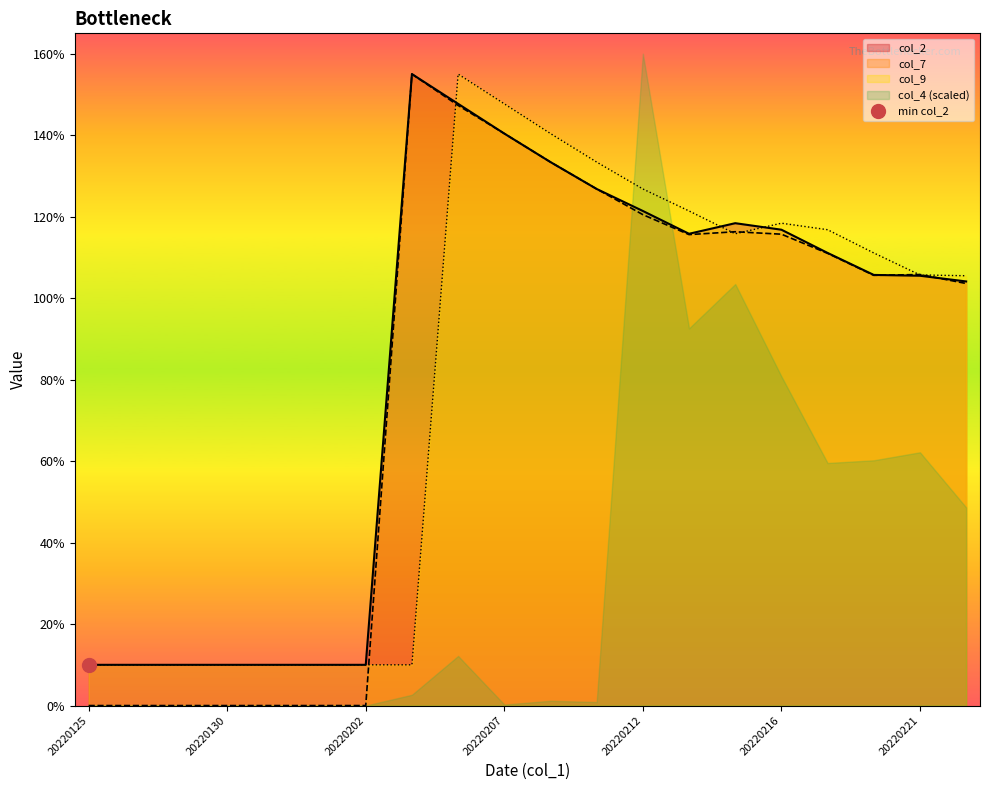

Which series ends up on top after the final intersection of col_7 and col_9?

col_9